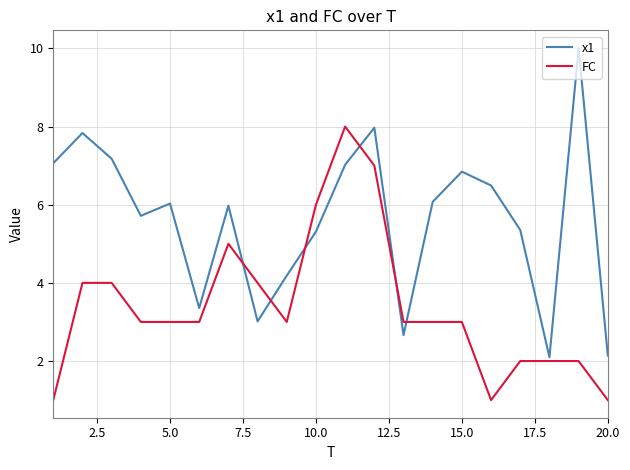

List the series in order of their overall mean, highest first.

x1, FC